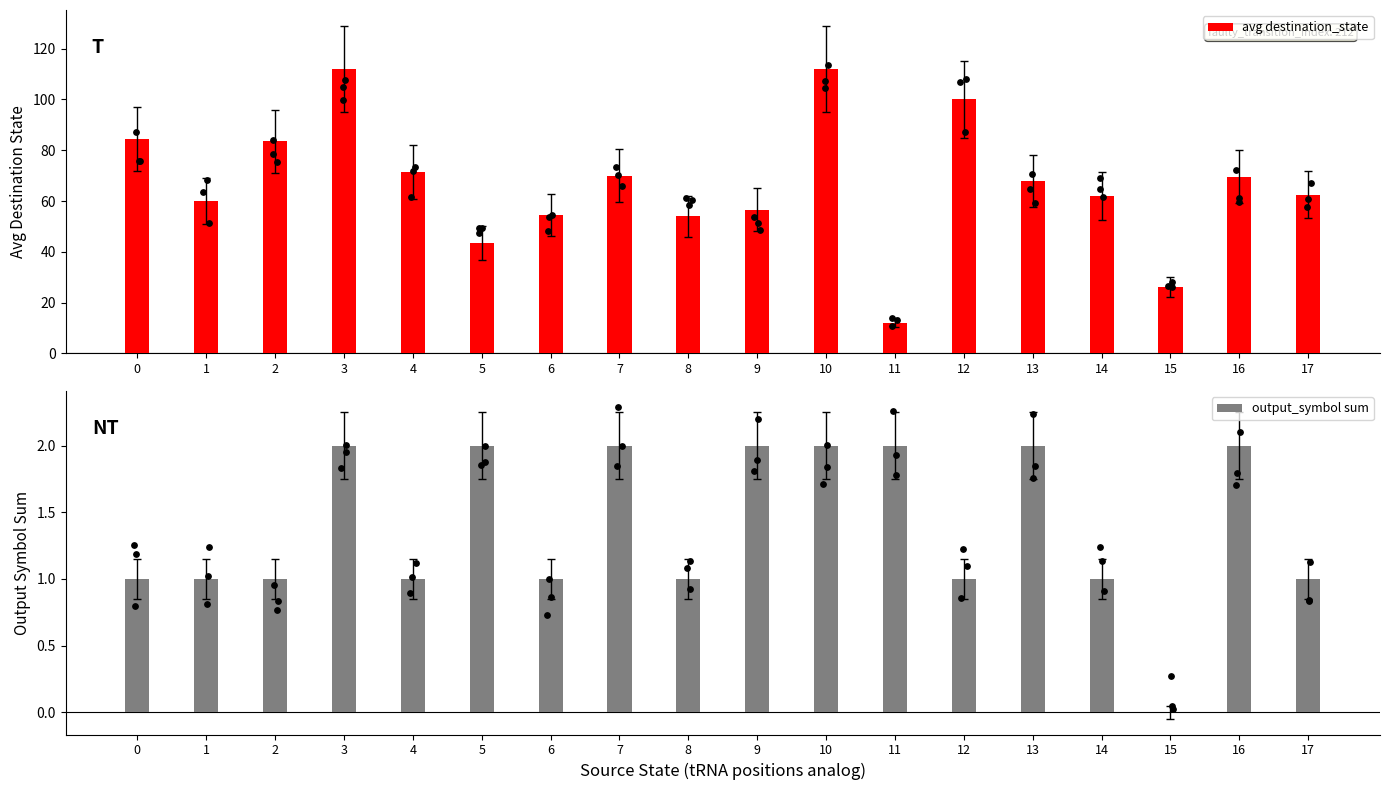

At how many categories does at least one series exceed 110?

2